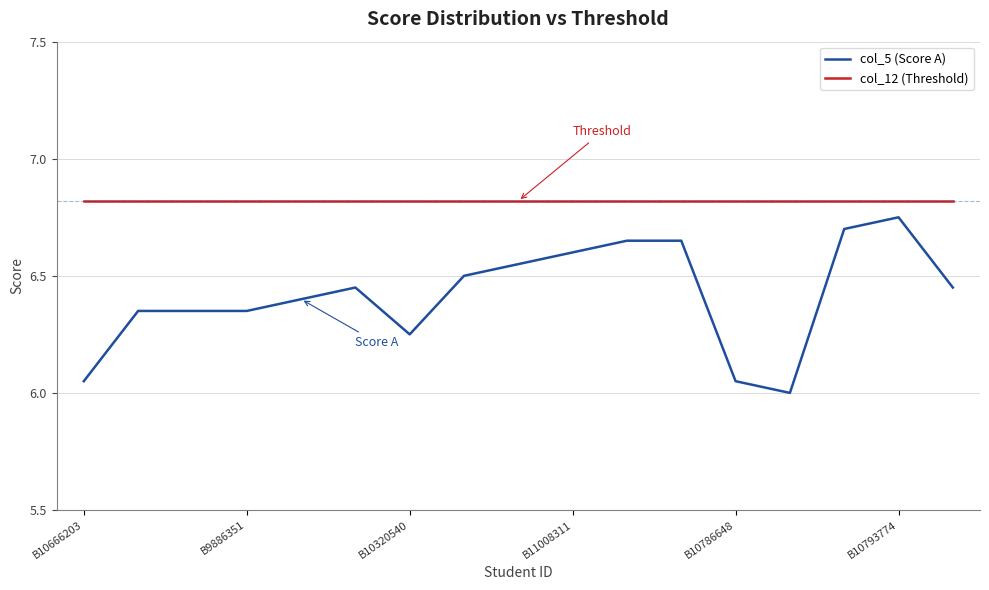

What are all the series names shown in the legend?

col_5 (Score A), col_12 (Threshold)